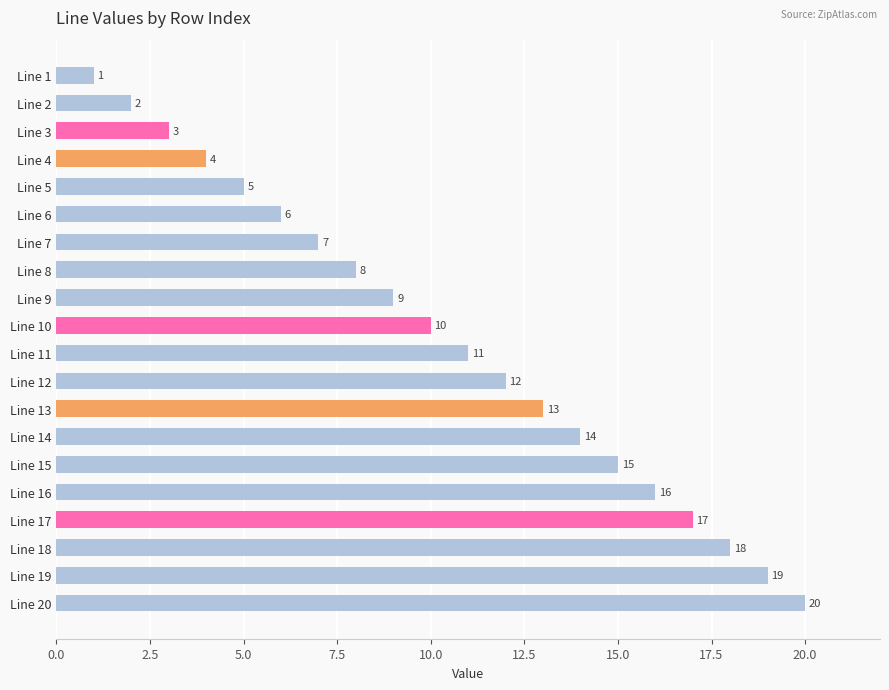

Are the bars horizontal?

Yes